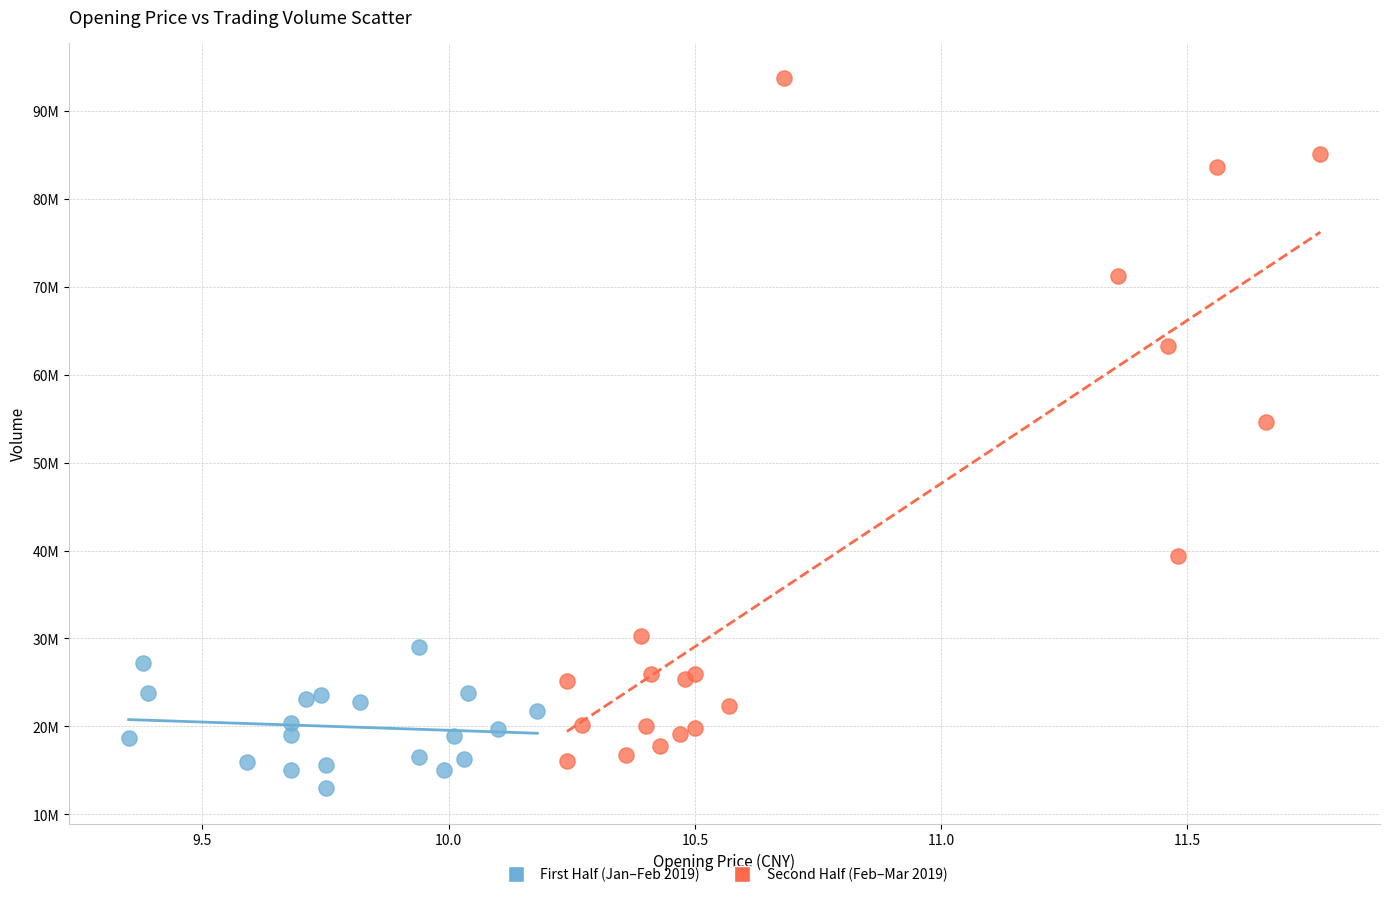

Which series contains the highest Y value?

Second Half (Feb–Mar 2019)